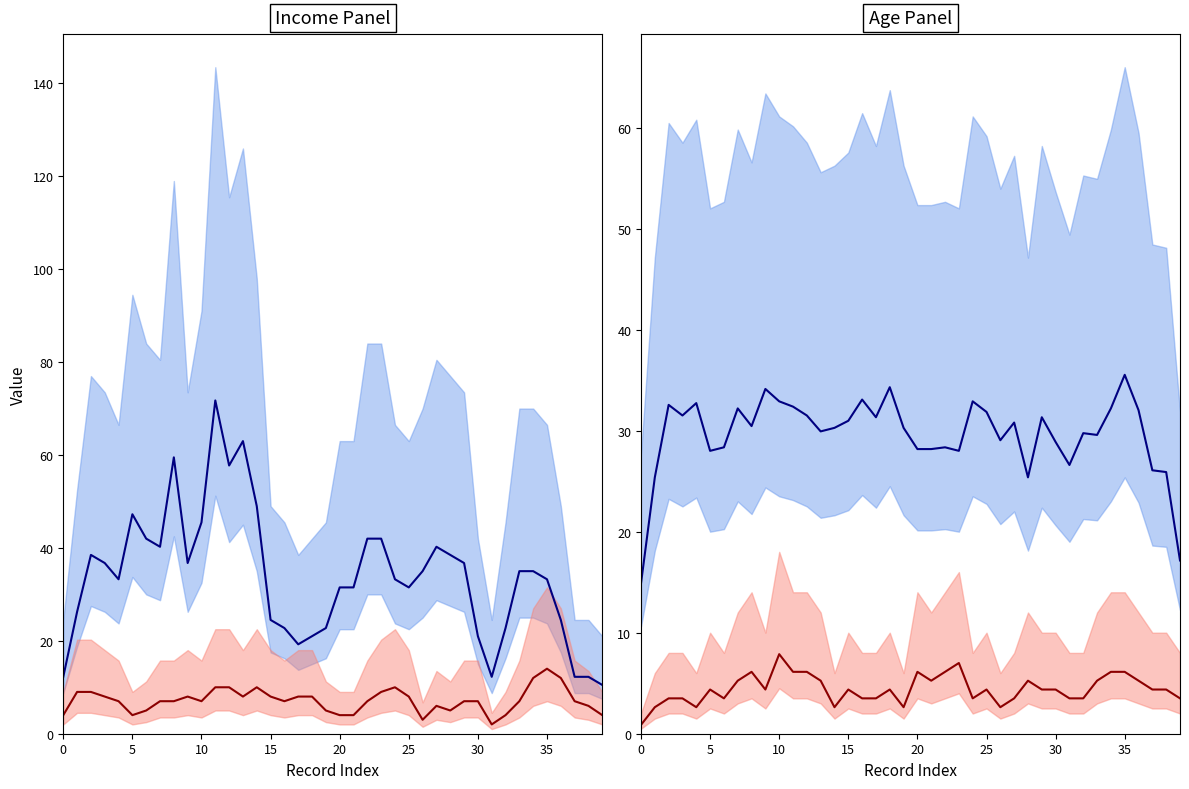

At which category does the chart reach its peak across all series?

11